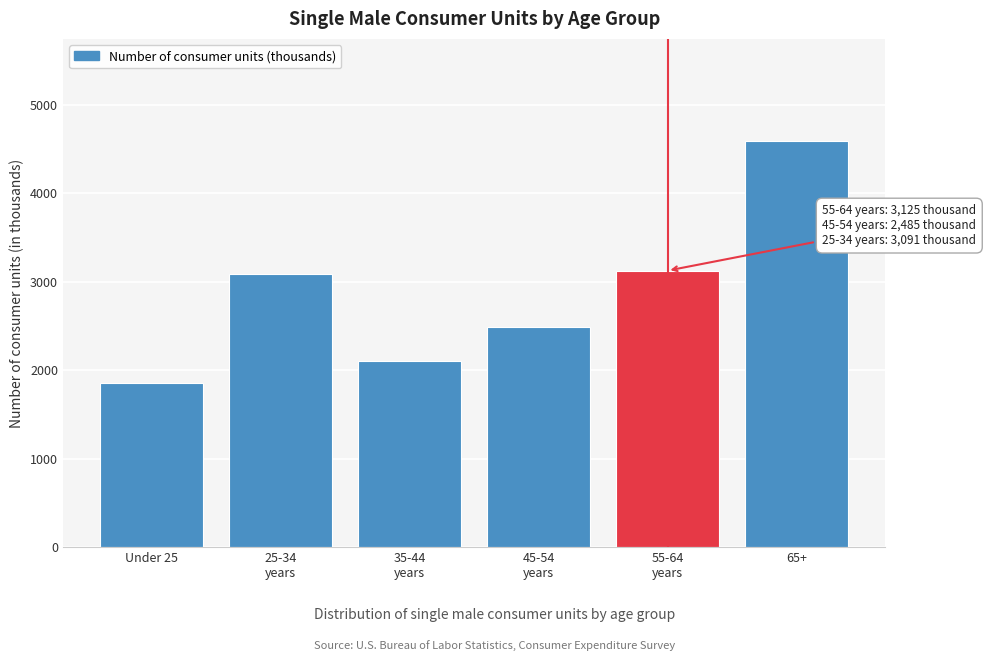

Reading left to right, extract all data points from this chart.

1858	3091	2108	2485	3125	4596